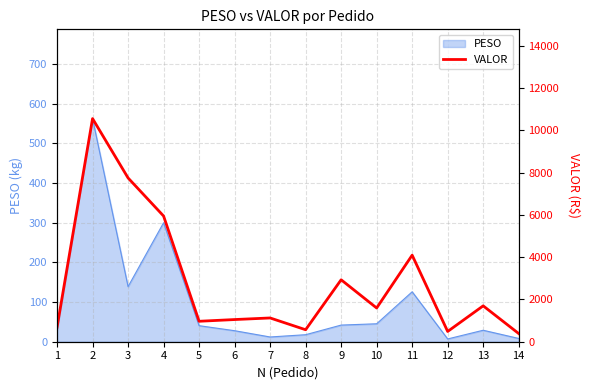

How many lines are shown in the chart?

1